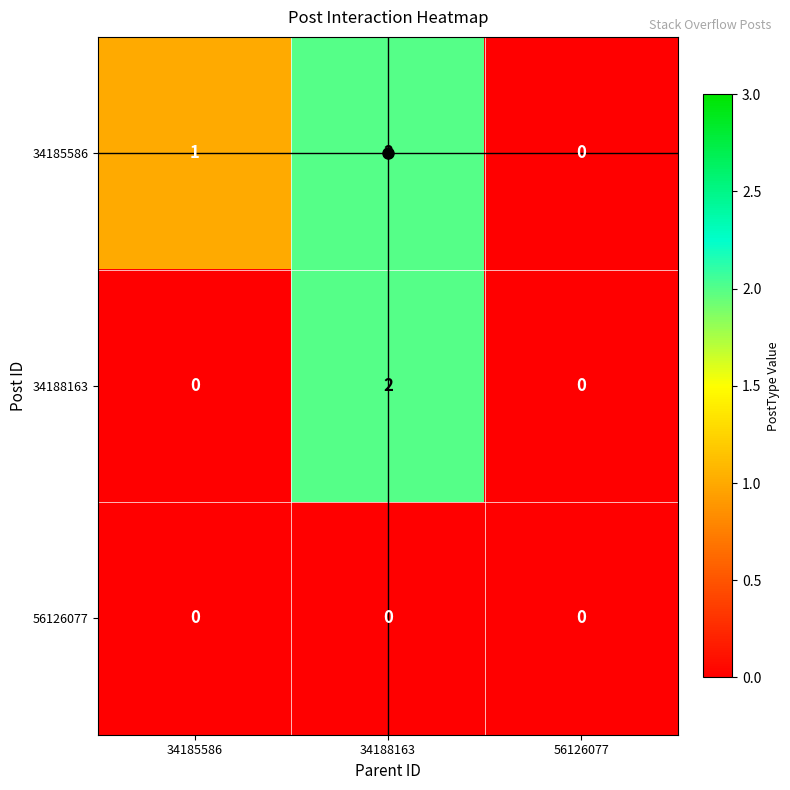

Rank the categories by 34185586 value from highest to lowest.

34188163, 34185586, 56126077